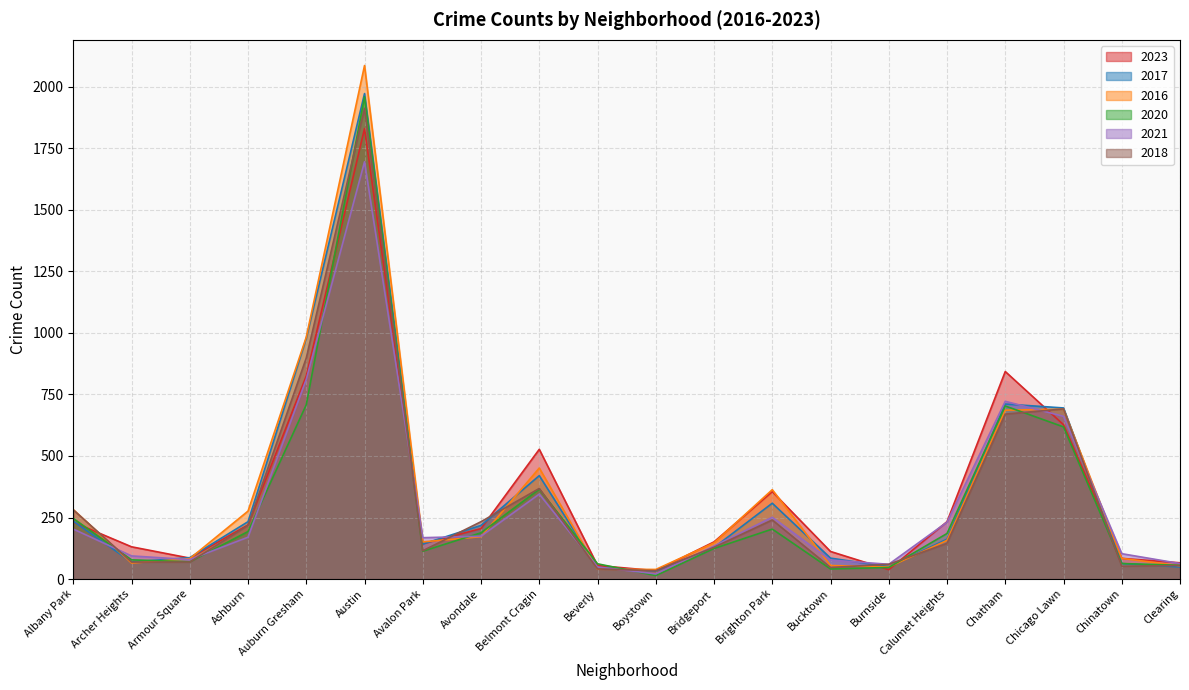

How many data points in 2020 are less than 185?

10